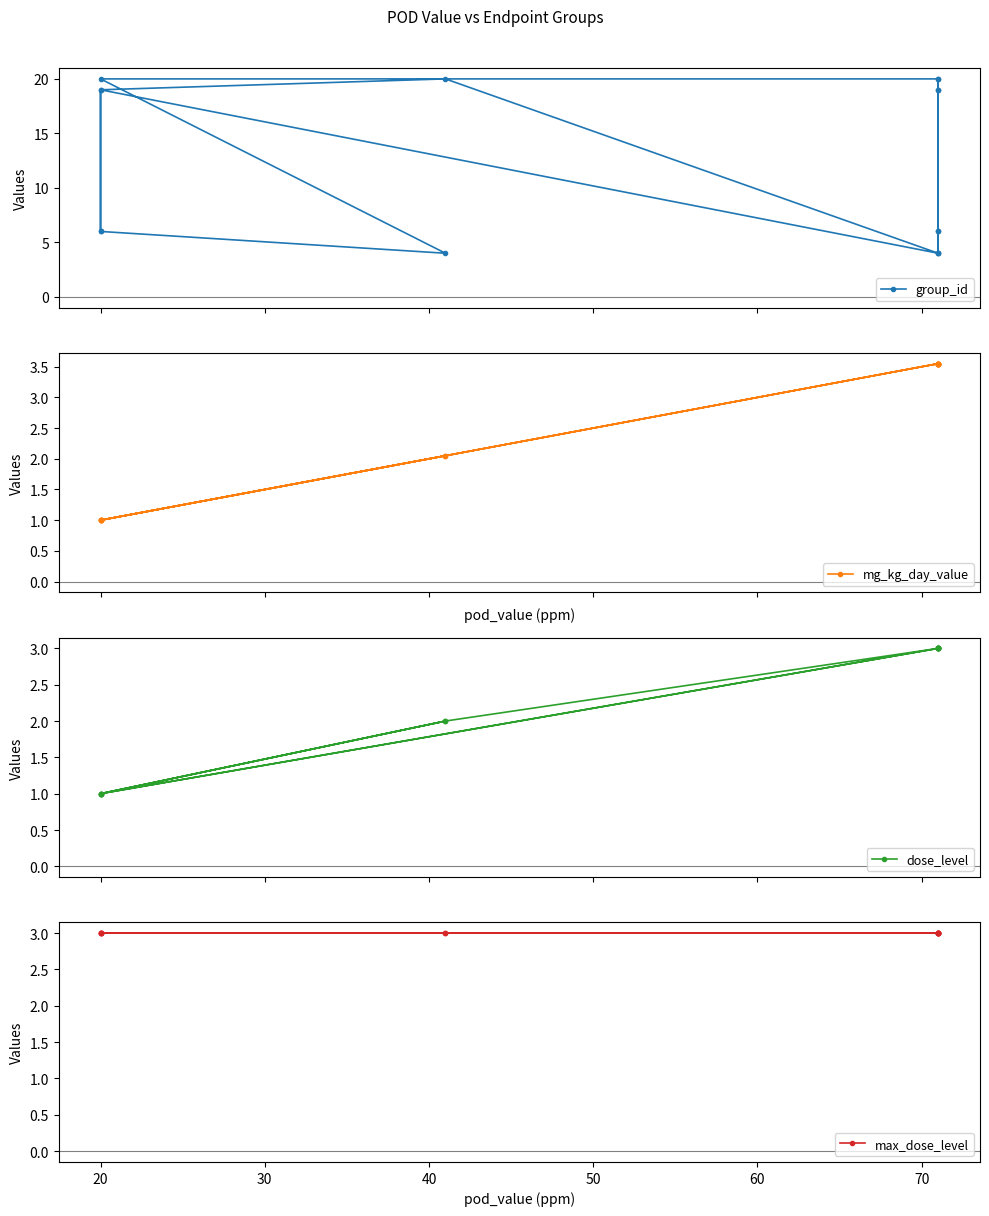

Reading left to right, list all the values displayed in this chart.

group_id: 6.0	19.0	20.0	4.0	4.0	6.0	19.0	20.0	20.0	4.0	6.0	19.0	4.0	6.0	19.0	20.0
mg_kg_day_value: 1.0	1.0	2.0	3.5	3.5	3.5	3.5	3.5	1.0	2.0	1.0	1.0	3.5	3.5	3.5	3.5
dose_level: 1.0	1.0	2.0	3.0	3.0	3.0	3.0	3.0	1.0	2.0	1.0	1.0	3.0	3.0	3.0	3.0
max_dose_level: 3.0	3.0	3.0	3.0	3.0	3.0	3.0	3.0	3.0	3.0	3.0	3.0	3.0	3.0	3.0	3.0